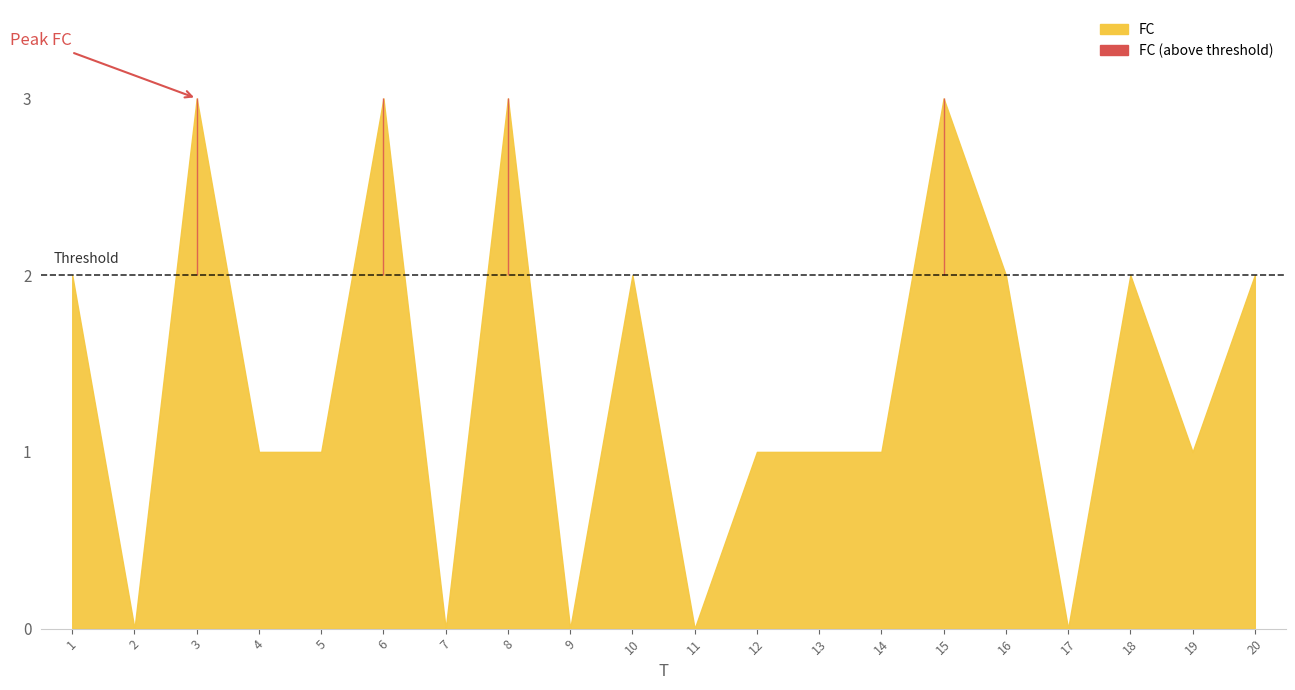

How many interior local valleys (lower than both neighbors) does the data have?

6